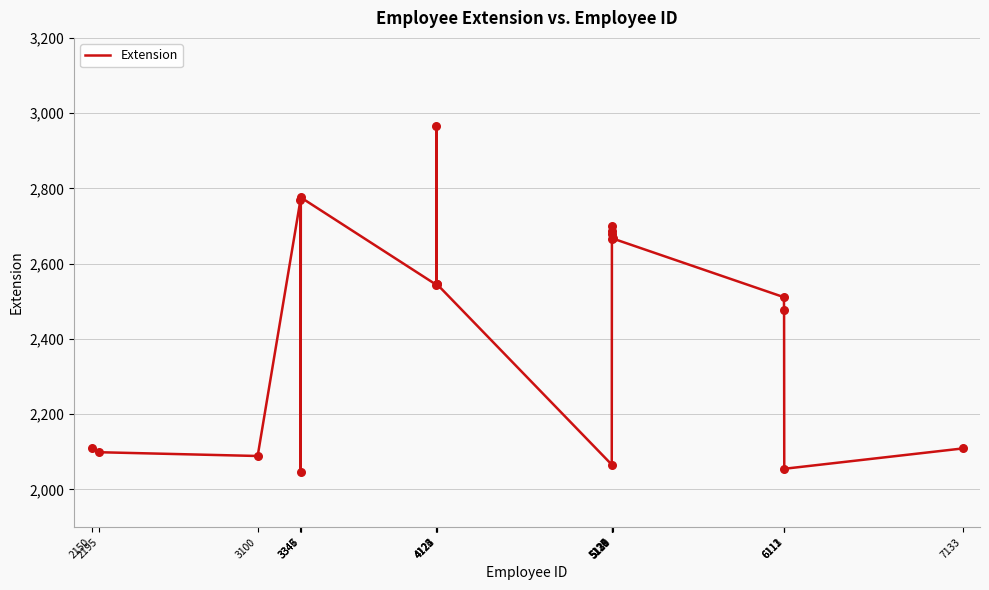

What is the ratio of the value at 6113 to the value at 5126?

1.0